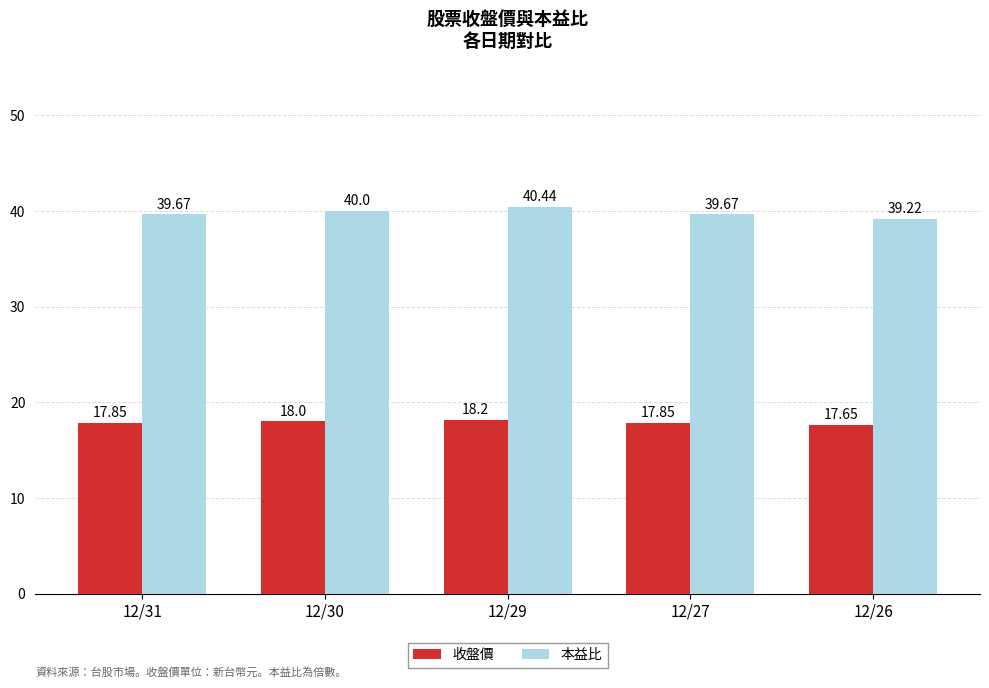

What is the sum of the 本益比 values at 12/31 and 12/26?

78.9